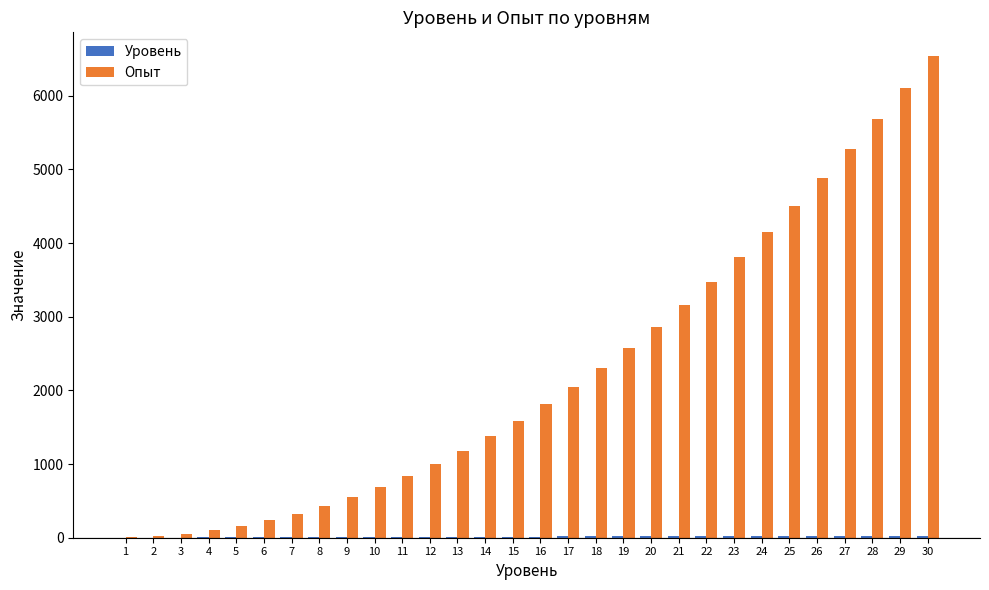

Between 23 and 27, which series saw the biggest shift?

Опыт